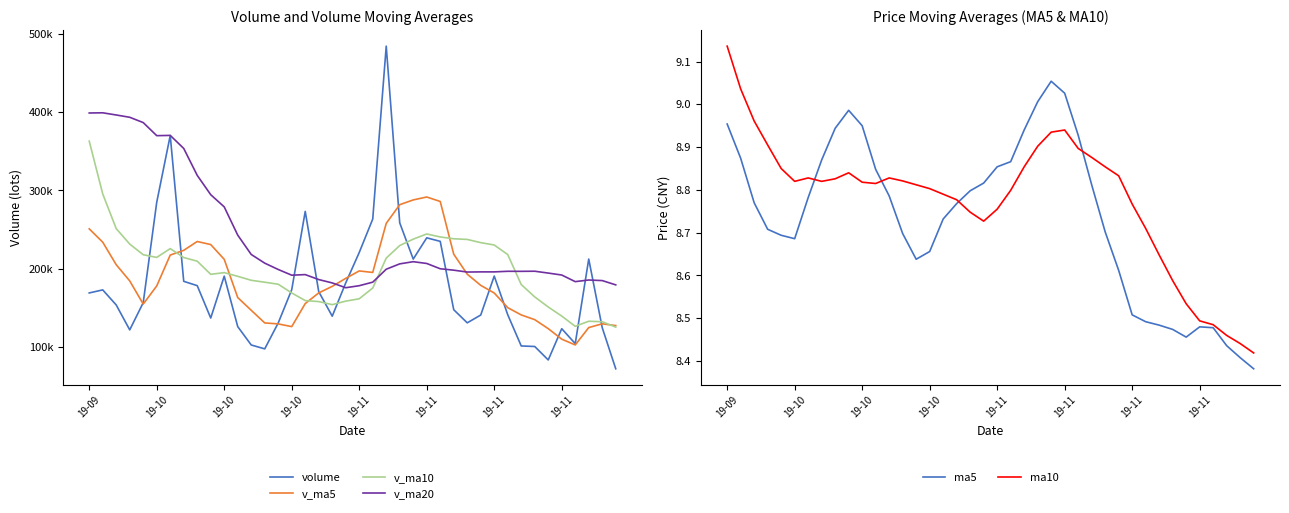

The value of v_ma20 at 38 is 184923.1. True or false?

True